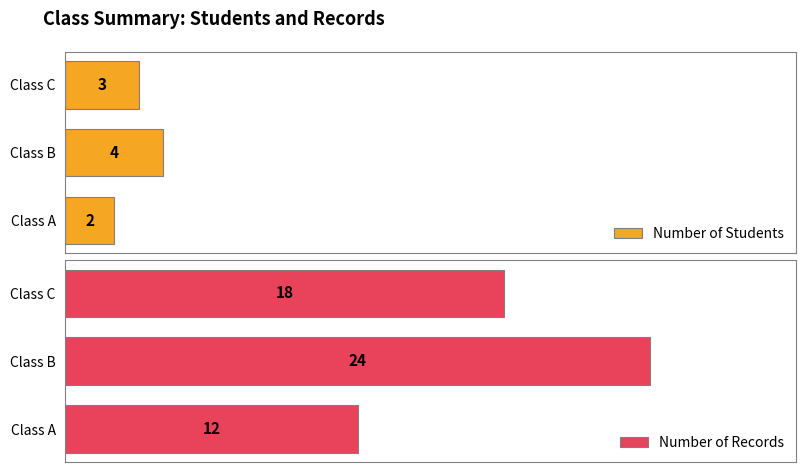

Between Class A and Class C, which series saw the biggest shift?

Number of Records